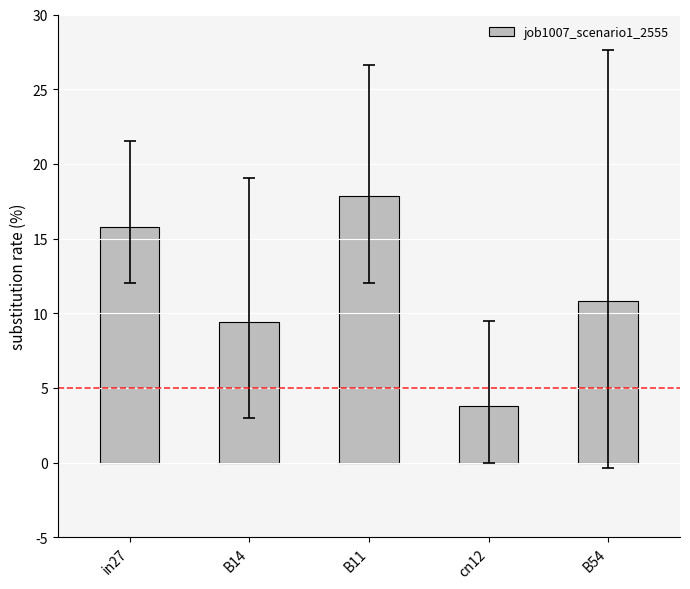

True or false: the data shows 0.3 at B11.

False